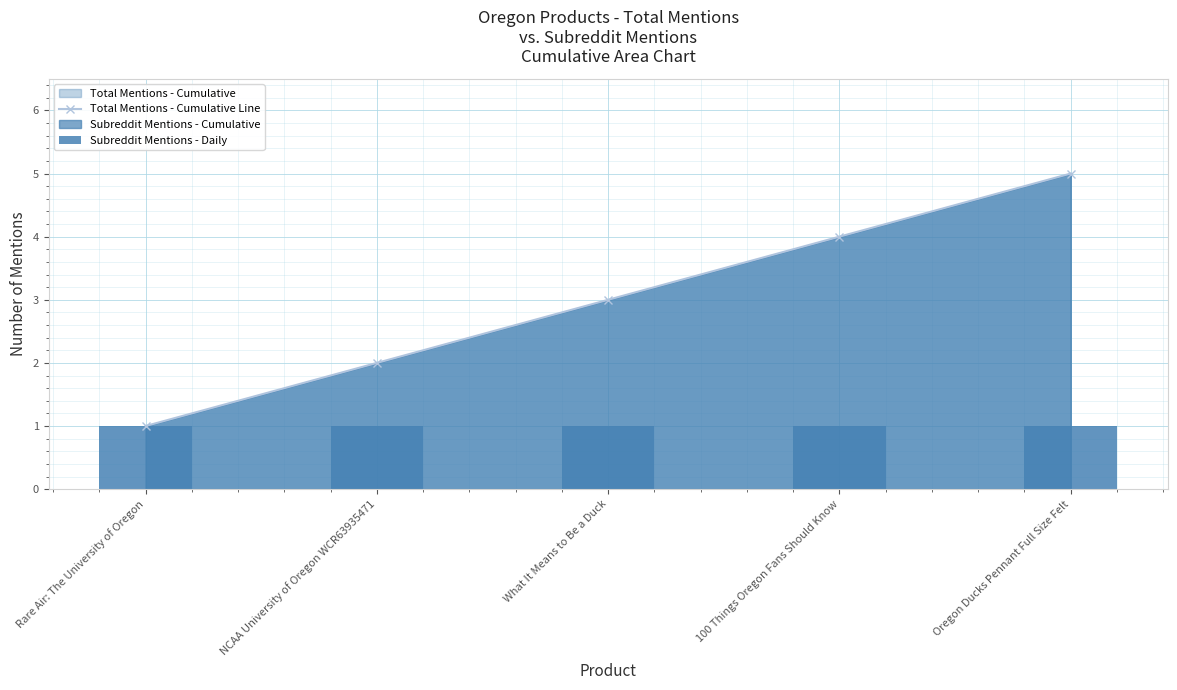

At which label does Total Mentions - Cumulative Line reach its minimum?

Rare Air: The University of Oregon